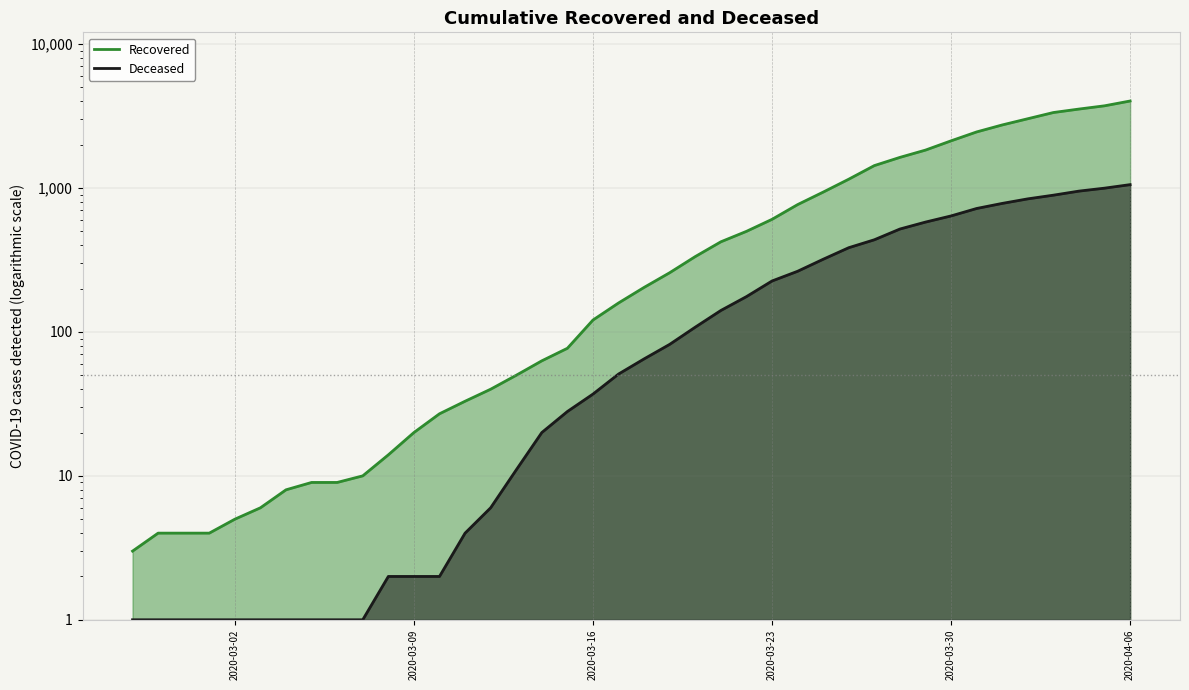

Reading left to right, transcribe all the data shown in this chart.

Recovered: 2020-02-27=3	2020-02-28=4	2020-02-29=4	2020-03-01=4	2020-03-02=5	2020-03-03=6	2020-03-04=8	2020-03-05=9	2020-03-06=9	2020-03-07=10	2020-03-08=14	2020-03-09=20	2020-03-10=27	2020-03-11=33	2020-03-12=40	2020-03-13=50	2020-03-14=63	2020-03-15=77	2020-03-16=121	2020-03-17=159	2020-03-18=204	2020-03-19=258	2020-03-20=334	2020-03-21=423	2020-03-22=500	2020-03-23=606	2020-03-24=767	2020-03-25=937	2020-03-26=1152	2020-03-27=1432	2020-03-28=1633	2020-03-29=1835	2020-03-30=2128	2020-03-31=2454	2020-04-01=2744	2020-04-02=3031	2020-04-03=3347	2020-04-04=3538	2020-04-05=3727	2020-04-06=4025
Deceased: 2020-02-27=1	2020-02-28=1	2020-02-29=1	2020-03-01=1	2020-03-02=1	2020-03-03=1	2020-03-04=1	2020-03-05=1	2020-03-06=1	2020-03-07=1	2020-03-08=2	2020-03-09=2	2020-03-10=2	2020-03-11=4	2020-03-12=6	2020-03-13=11	2020-03-14=20	2020-03-15=28	2020-03-16=37	2020-03-17=51	2020-03-18=65	2020-03-19=82	2020-03-20=108	2020-03-21=141	2020-03-22=176	2020-03-23=226	2020-03-24=264	2020-03-25=320	2020-03-26=385	2020-03-27=437	2020-03-28=519	2020-03-29=580	2020-03-30=640	2020-03-31=721	2020-04-01=782	2020-04-02=841	2020-04-03=892	2020-04-04=952	2020-04-05=998	2020-04-06=1056